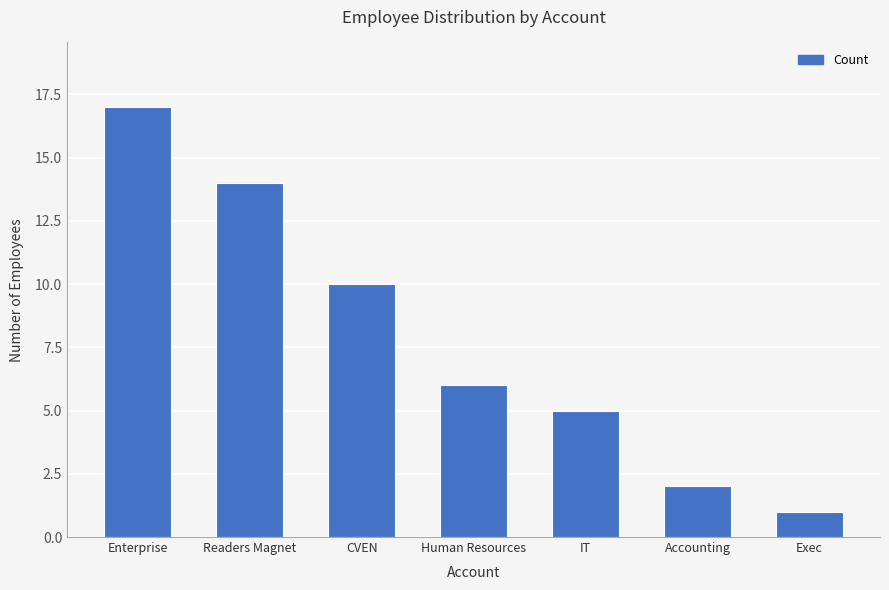

Where is the data nearest to the value 9?

CVEN